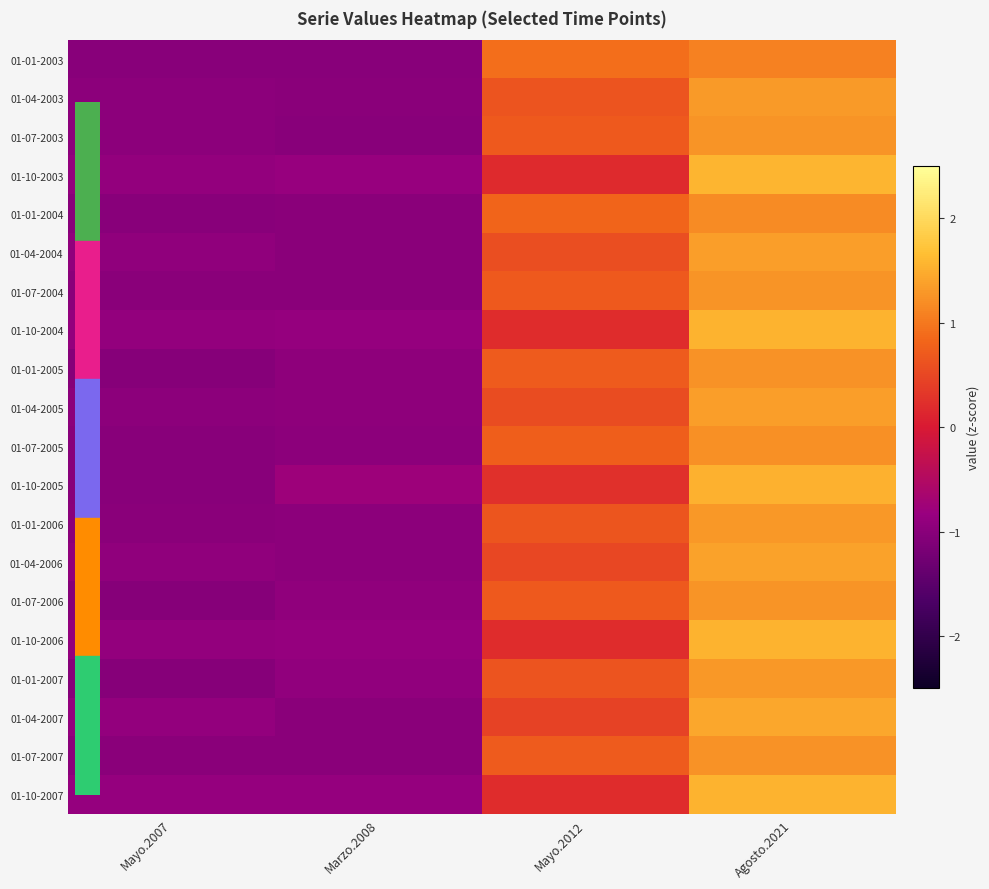

How many data points does each series have?

4